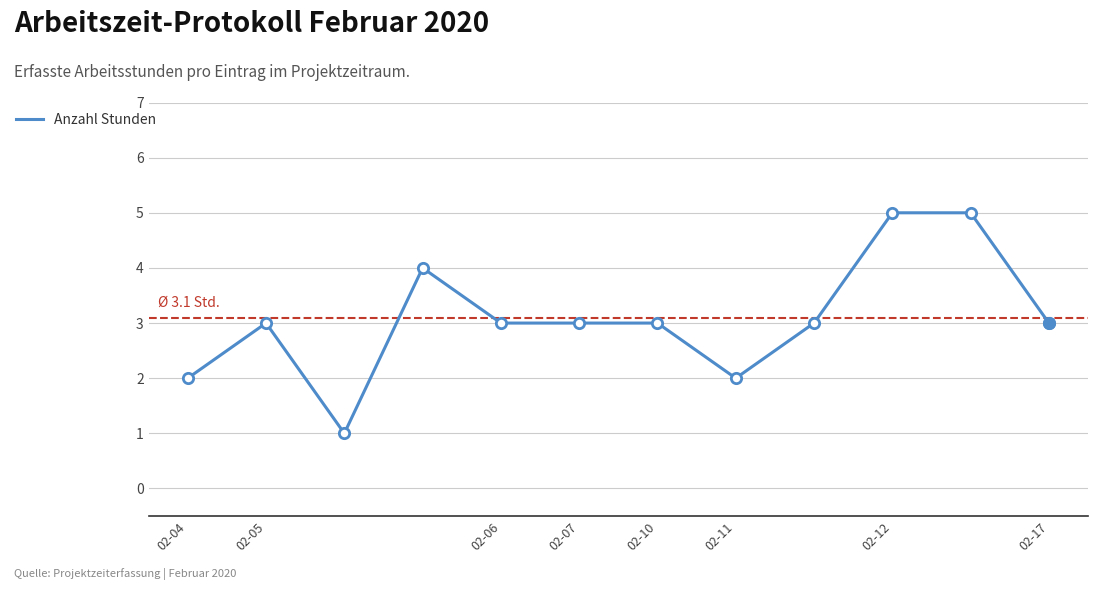

What is the maximum value shown in the chart?

5